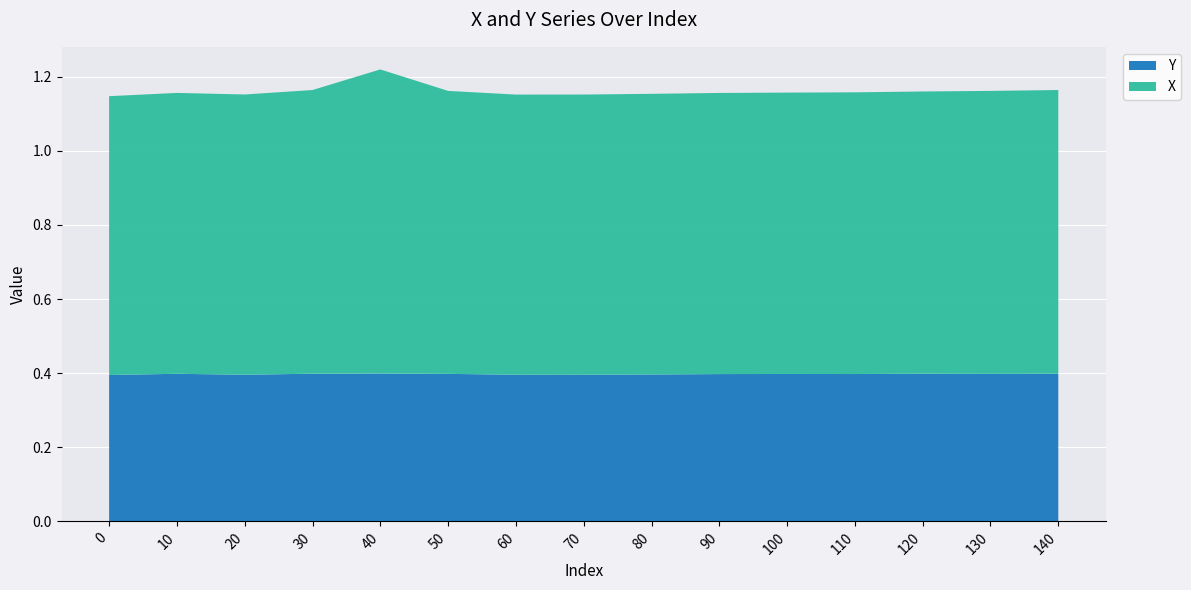

Reading left to right, transcribe all the data shown in this chart.

Y: 0=0.4	10=0.4	20=0.4	30=0.4	40=0.4	50=0.4	60=0.4	70=0.4	80=0.4	90=0.4	100=0.4	110=0.4	120=0.4	130=0.4	140=0.4
X: 0=0.8	10=0.8	20=0.8	30=0.8	40=0.8	50=0.8	60=0.8	70=0.8	80=0.8	90=0.8	100=0.8	110=0.8	120=0.8	130=0.8	140=0.8